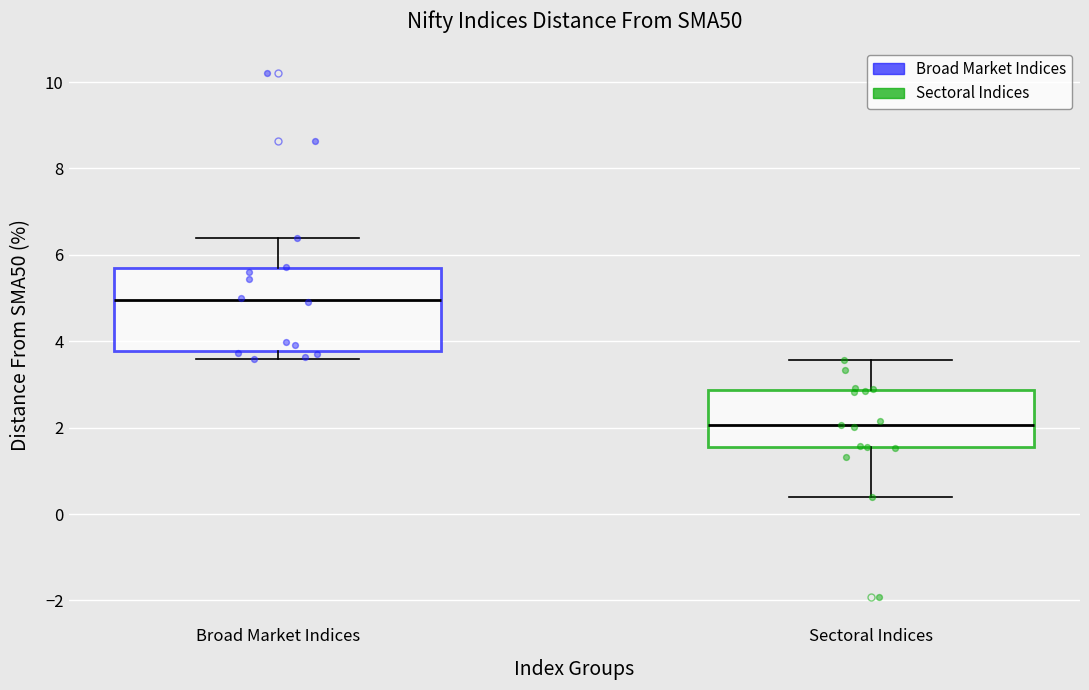

Reading left to right, transcribe this box plot: for each box, give where its median line is, the range the box spans, and where its two whiskers end, as read against the y-axis. The values are not printed on the chart, so give them approximately, as read against the axis.

Broad Market Indices: median 5.0, box 3.8 to 5.6, whiskers 3.6 to 6.4
Sectoral Indices: median 2.0, box 1.6 to 2.8, whiskers 0.4 to 3.6